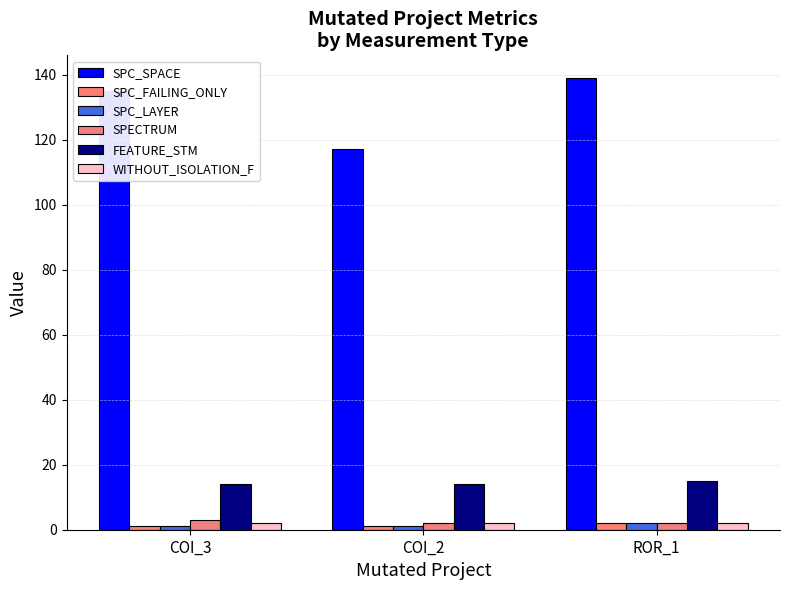

Which series has the largest range (max minus min)?

SPC_SPACE